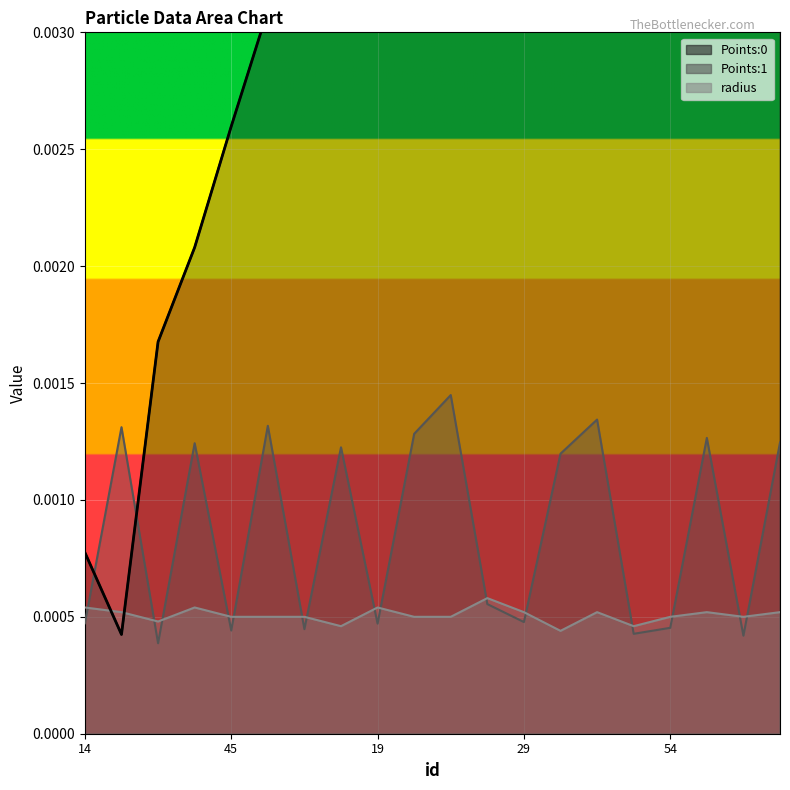

What are all the series names shown in the legend?

Points:0, Points:1, radius